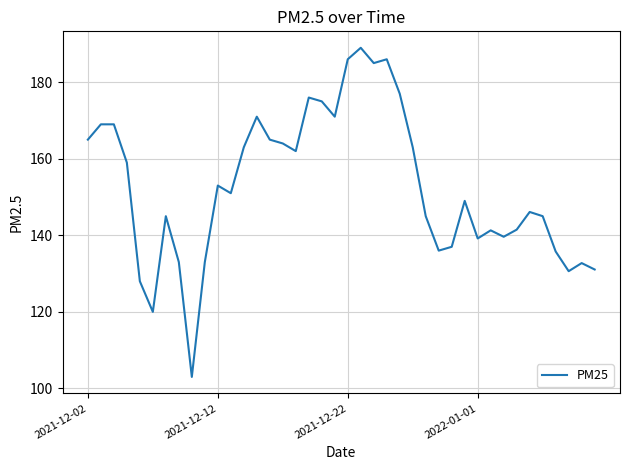

What is the difference between the maximum and minimum values?

86.0